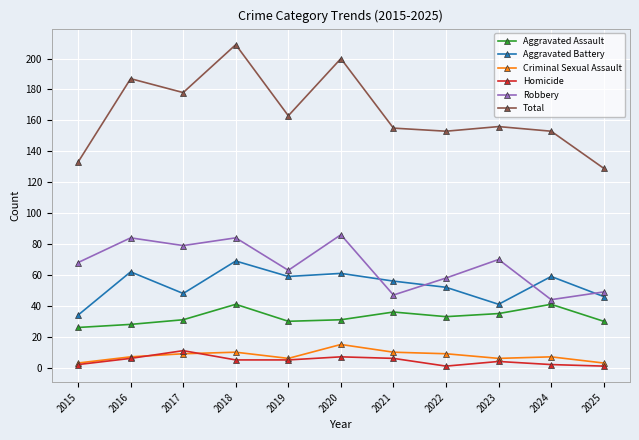

How many data points does each series have?

11